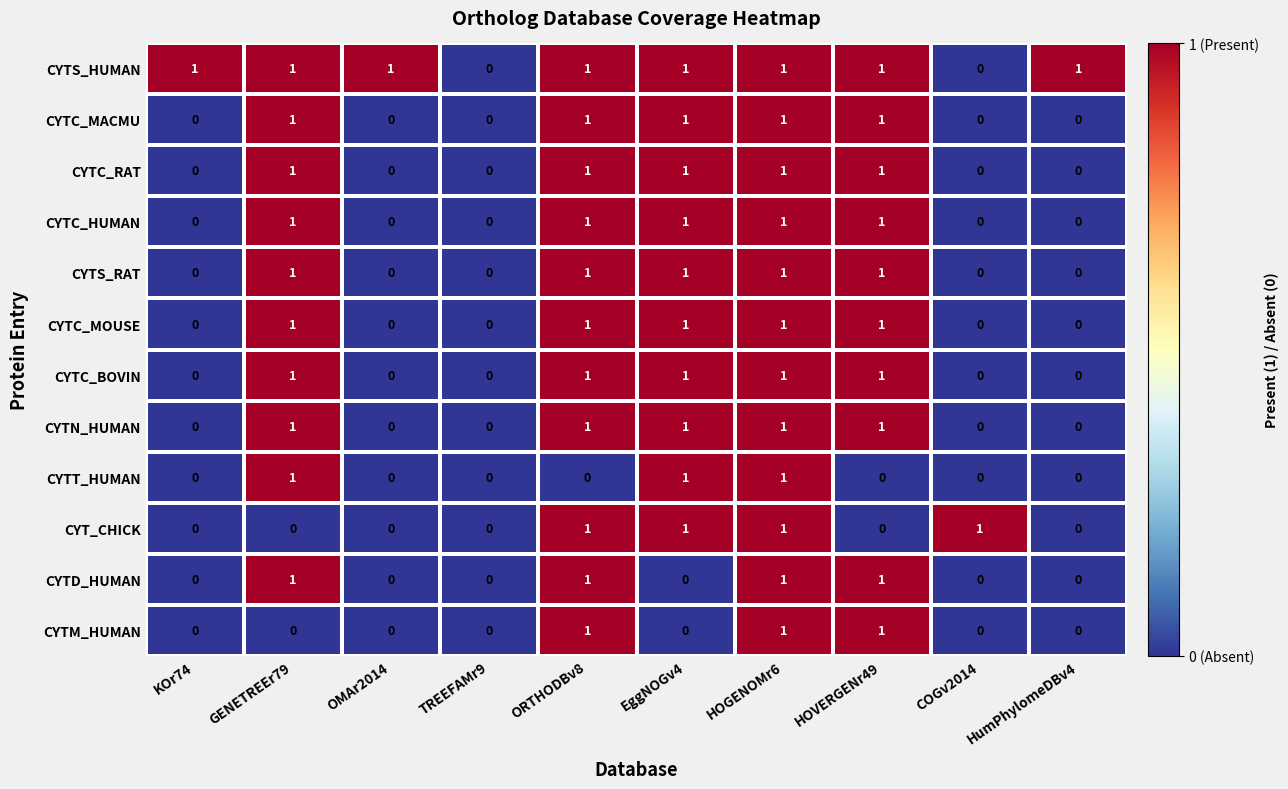

Which series changed the most between ORTHODBv8 and HOVERGENr49?

CYT_CHICK